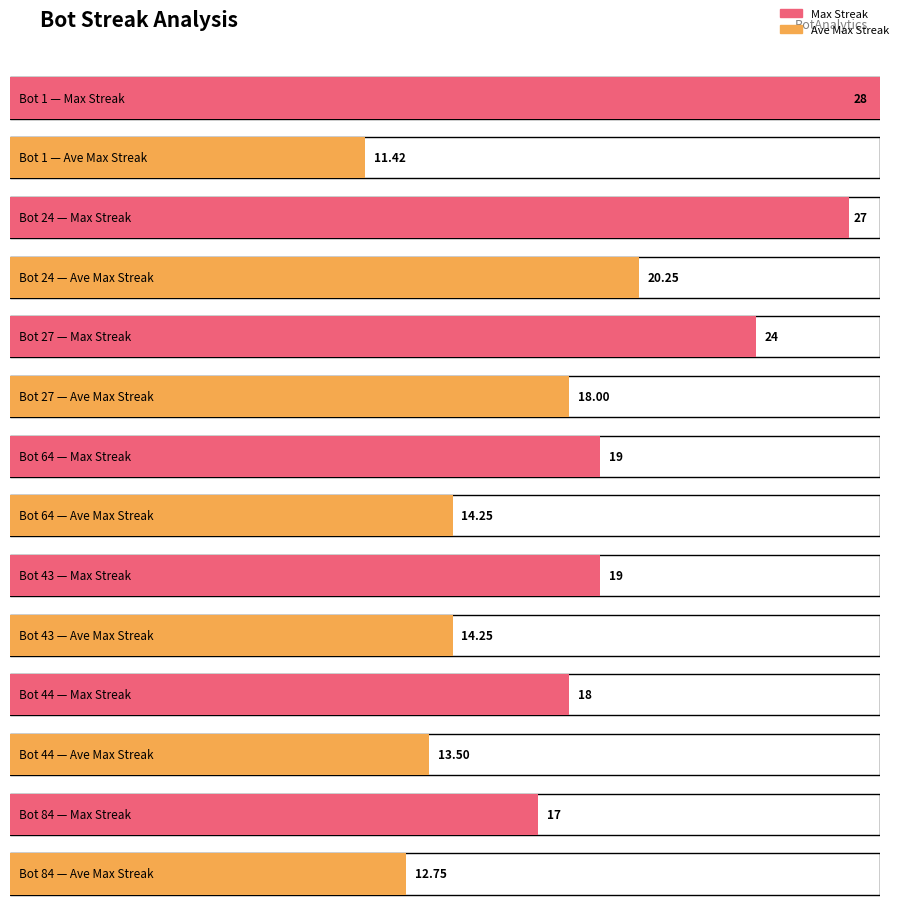

Does the chart contain stacked bars?

No